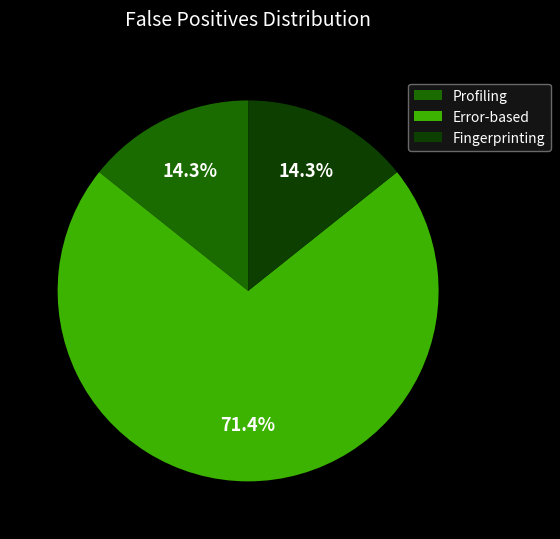

What percentage do Error-based and Profiling together represent?

85.7%